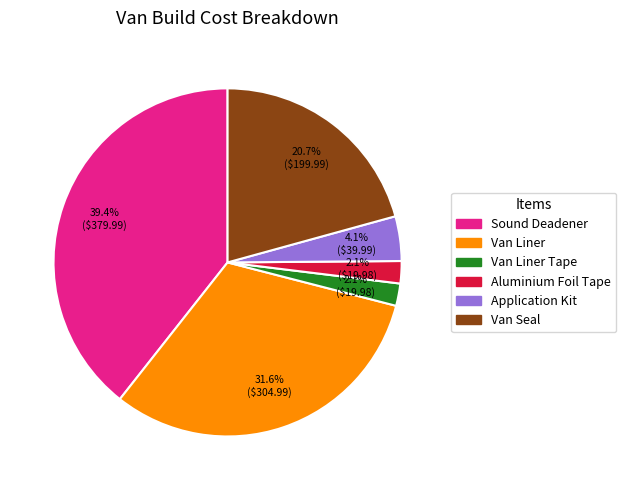

Does any single category account for the majority?

No